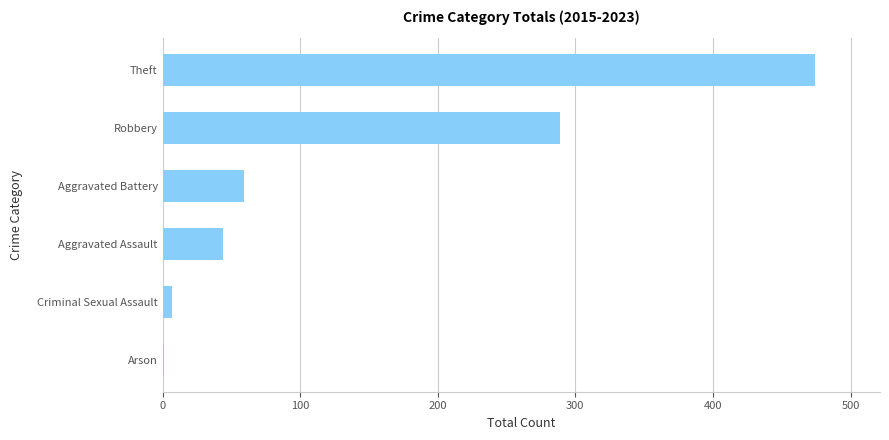

What is the average value?

146